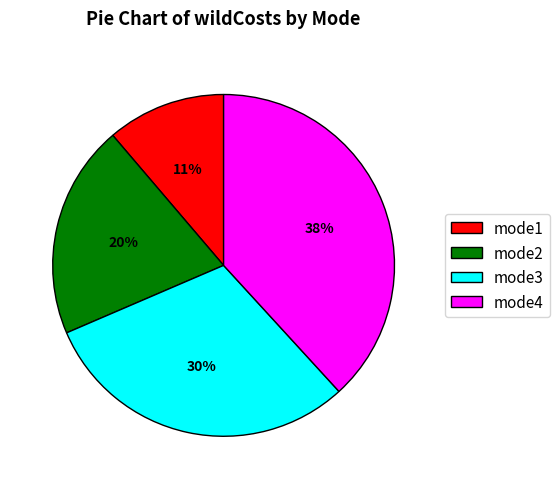

Between mode4 and mode1, which is larger?

mode4